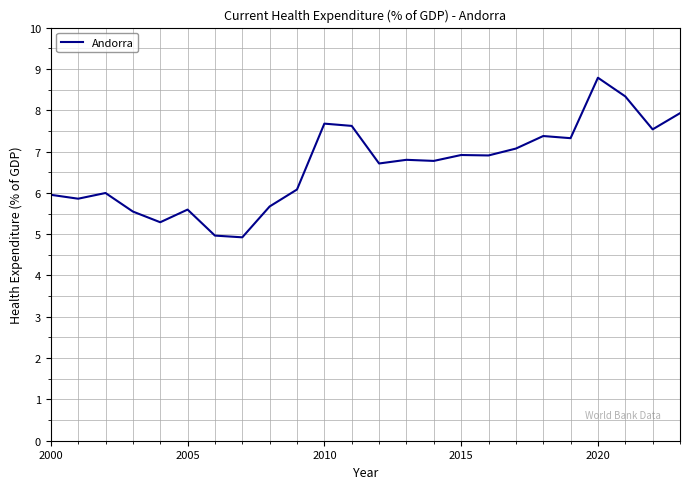

What is the minimum value shown in the chart?

4.9